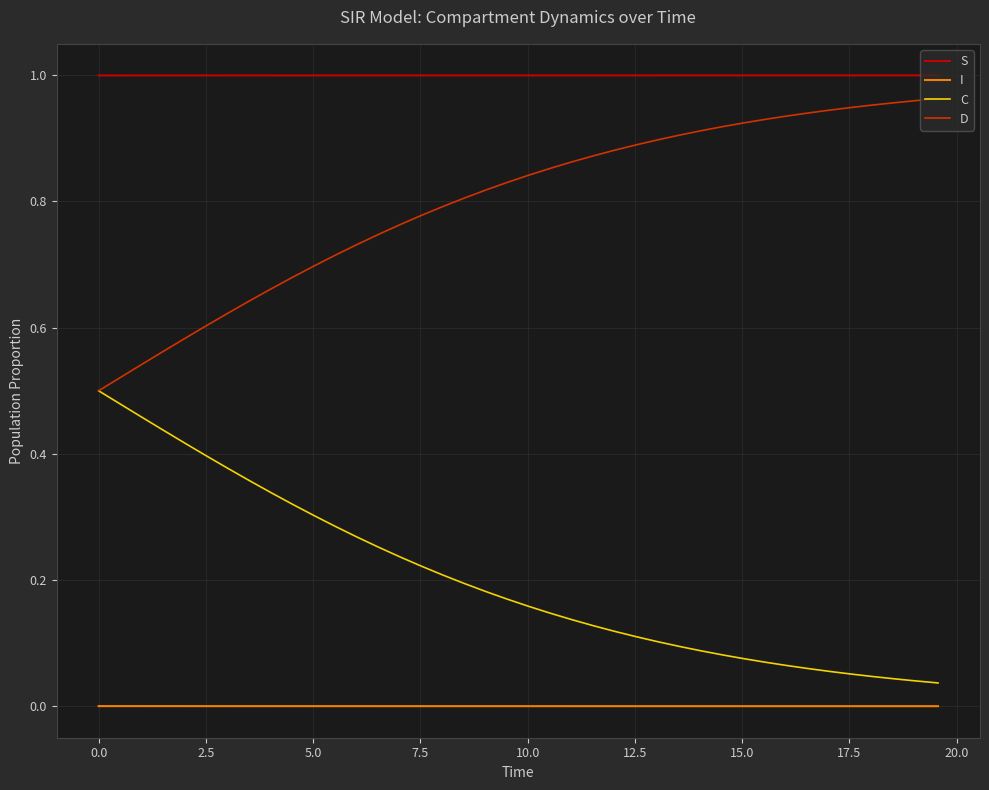

List the series in order of their overall mean, lowest first.

I, C, D, S